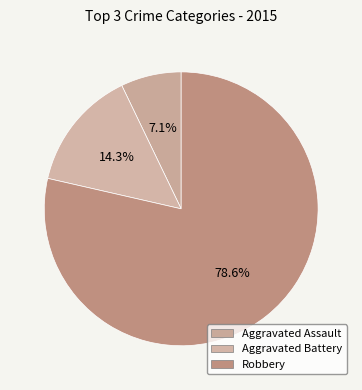

How many segments does this pie chart have?

3